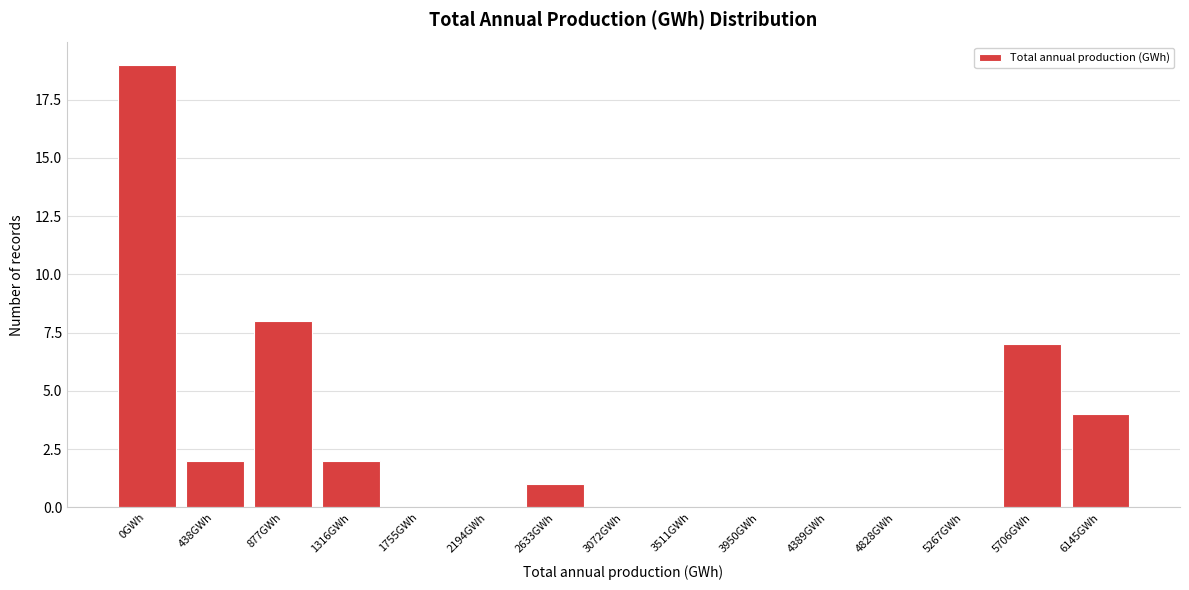

Reading right to left, what are all the values shown in this chart?

6145GWh=4	5706GWh=7	5267GWh=0	4828GWh=0	4389GWh=0	3950GWh=0	3511GWh=0	3072GWh=0	2633GWh=1	2194GWh=0	1755GWh=0	1316GWh=2	877GWh=8	438GWh=2	0GWh=19